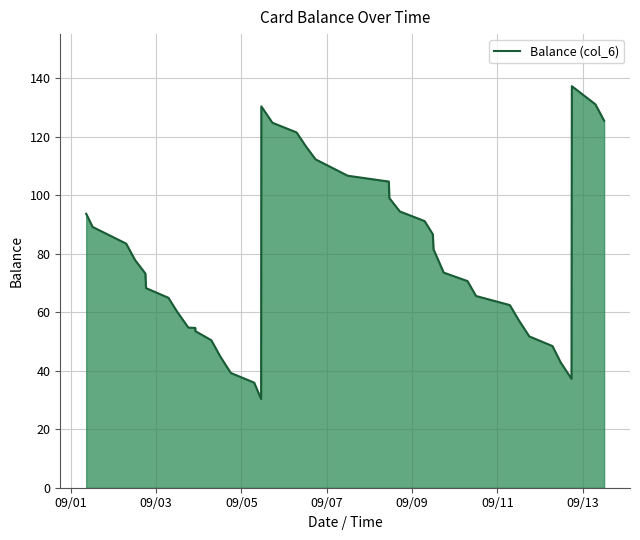

What is the maximum value shown in the chart?

137.2